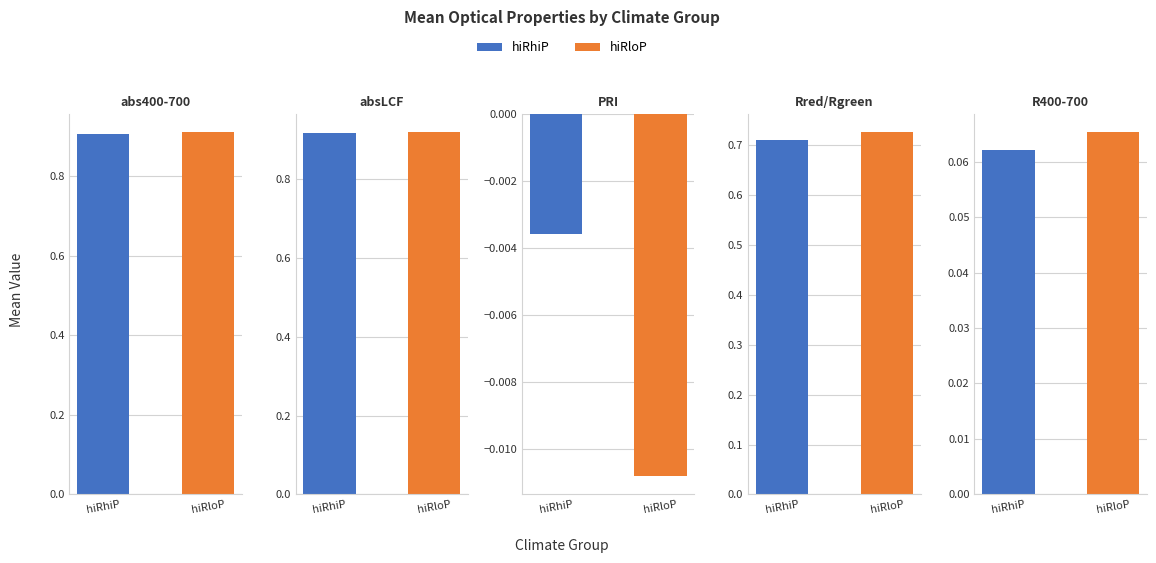

What is the highest value of the abs400_700 series?

0.9